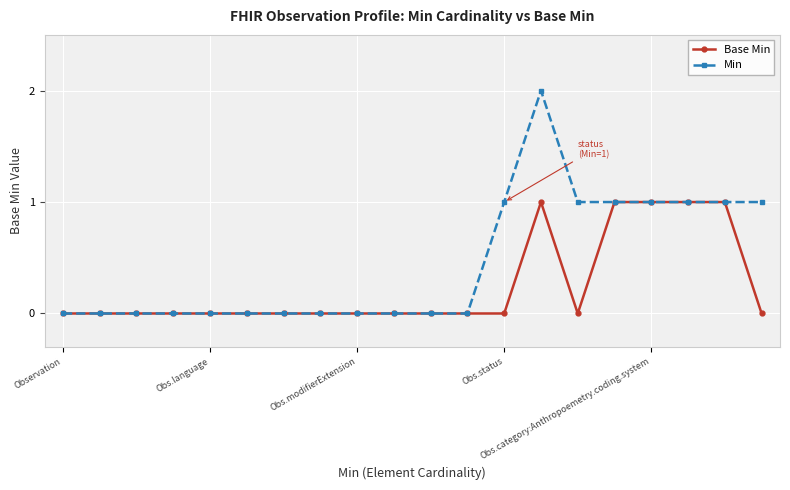

Which series has the largest total across all categories?

Min